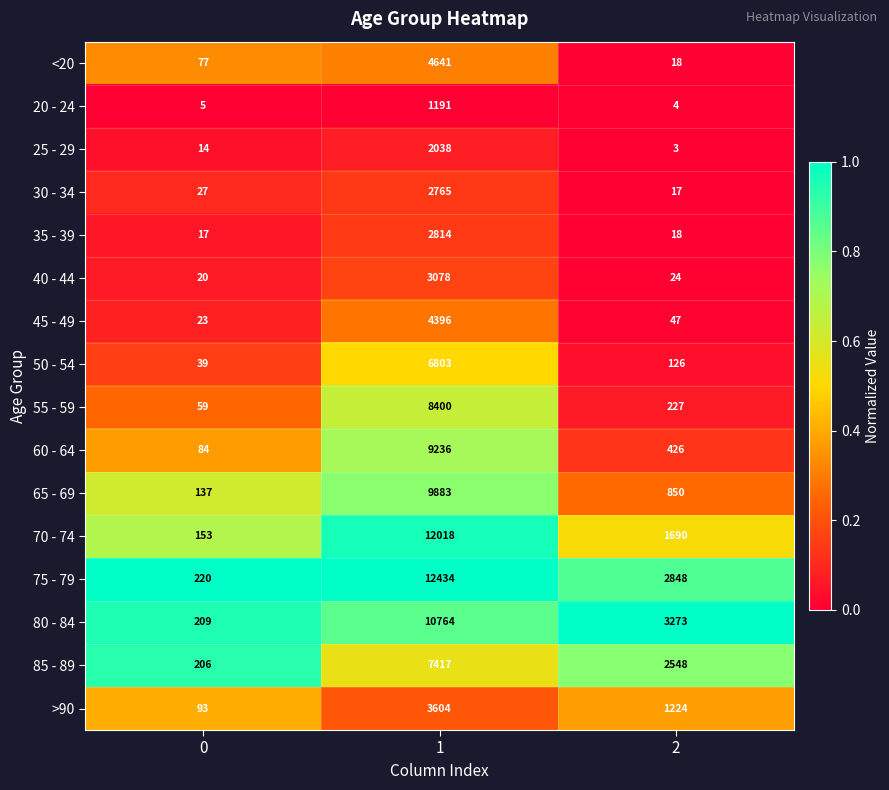

What is the maximum value for 75 - 79?

12434